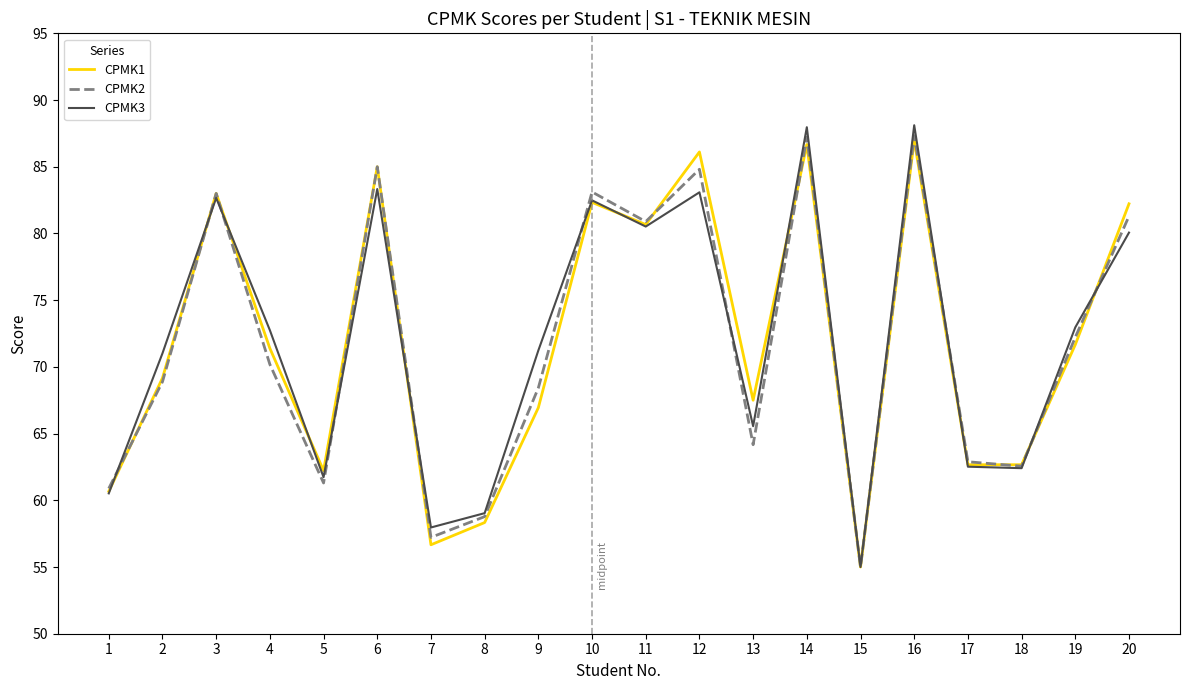

At how many categories does at least one series exceed 72?

10